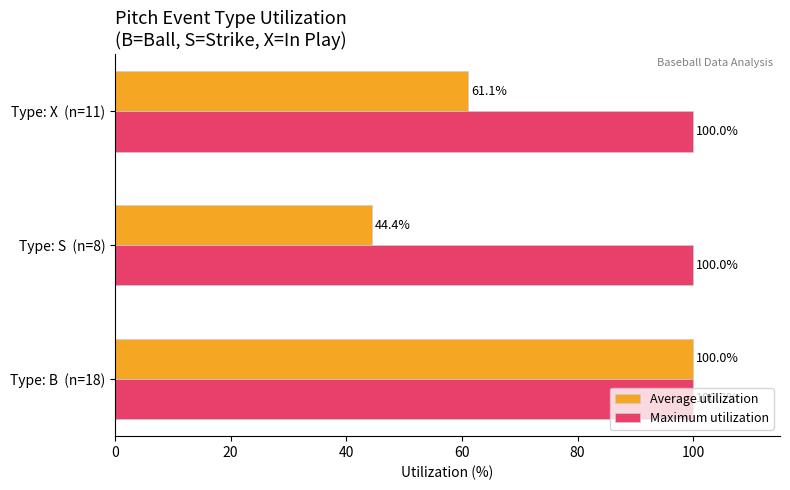

What is the sum of all Maximum utilization values?

300.0